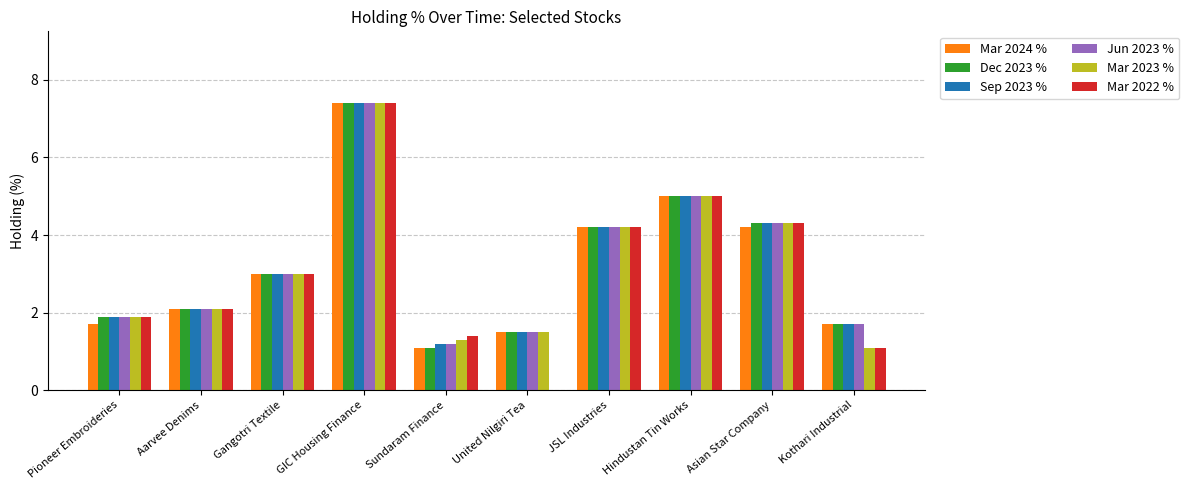

Is the value of Mar 2022 % at Kothari Industrial greater than the value of Dec 2023 % at Aarvee Denims?

No